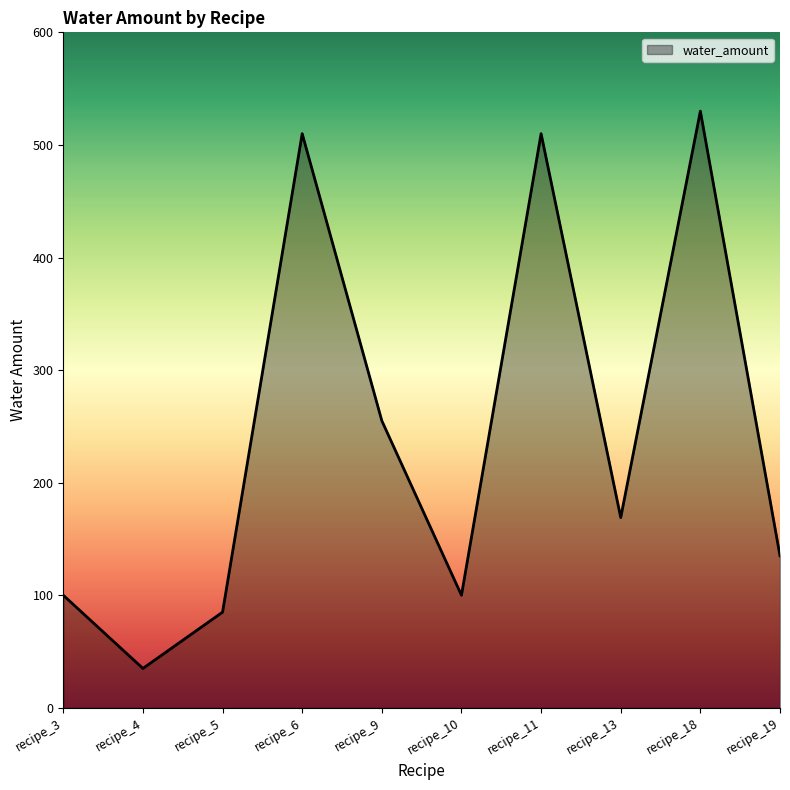

What is the smallest value displayed?

35